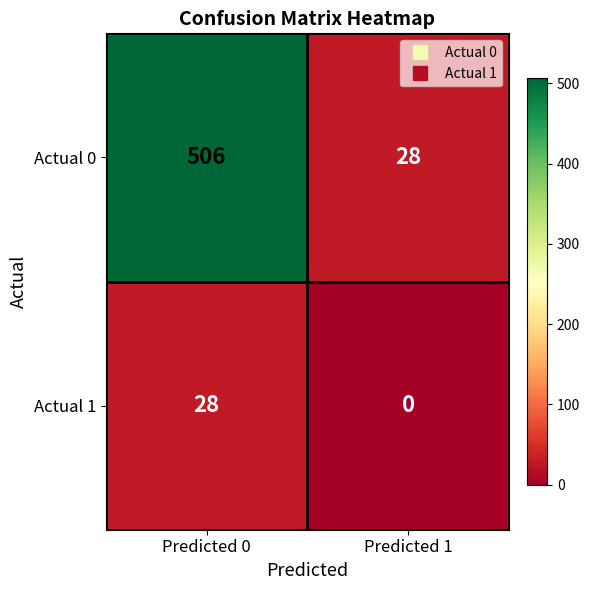

Count the number of data series in this chart.

2